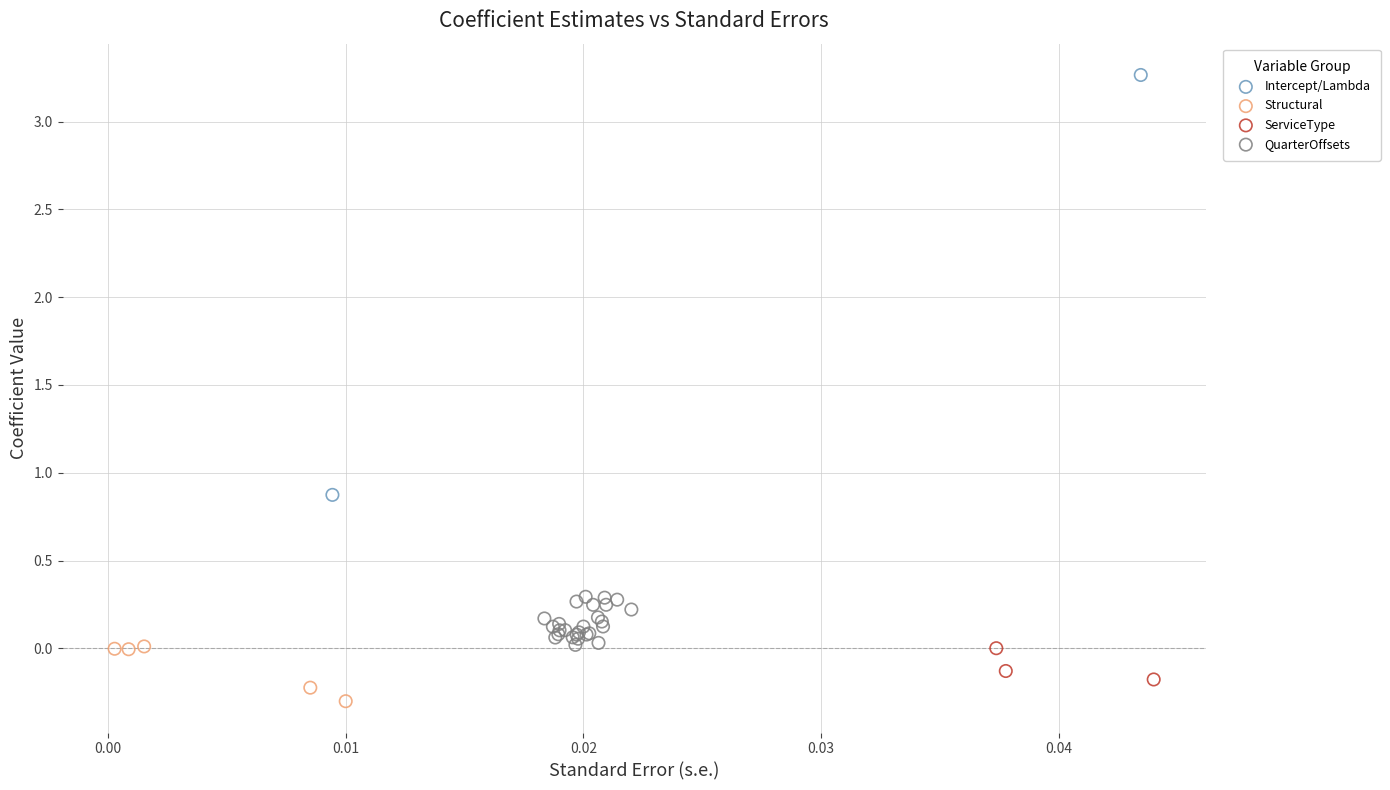

What are all the series names shown in the legend?

Intercept/Lambda, Structural, ServiceType, QuarterOffsets